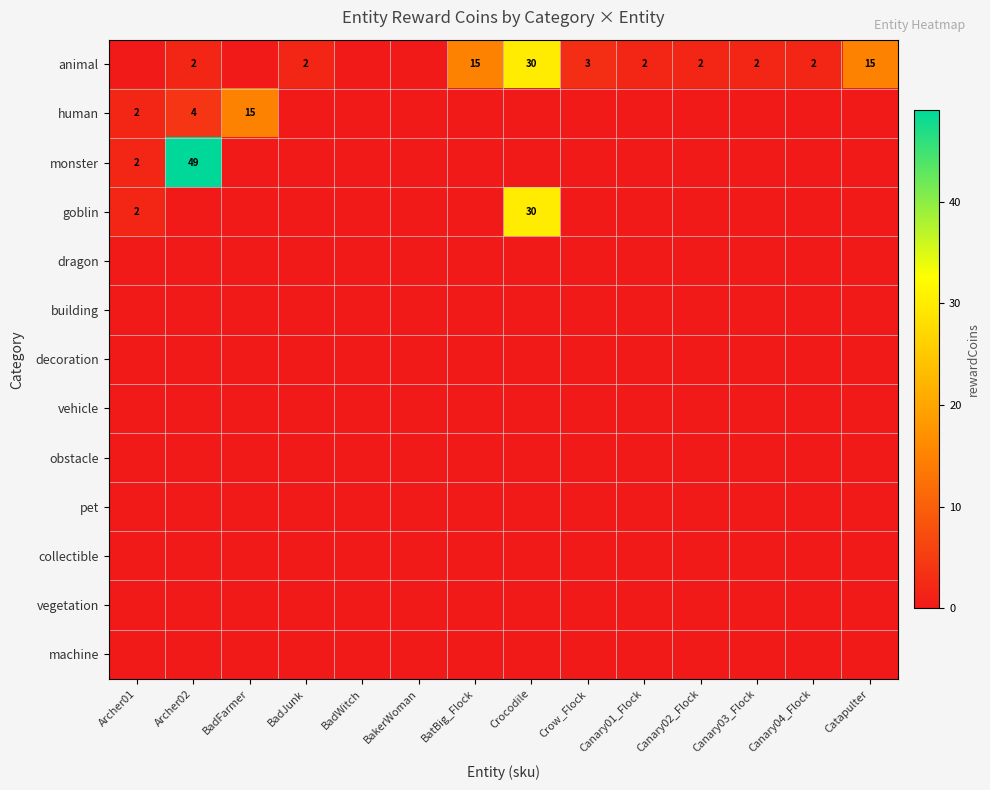

What is the sum of the animal values at Crocodile and Canary02_Flock?

32